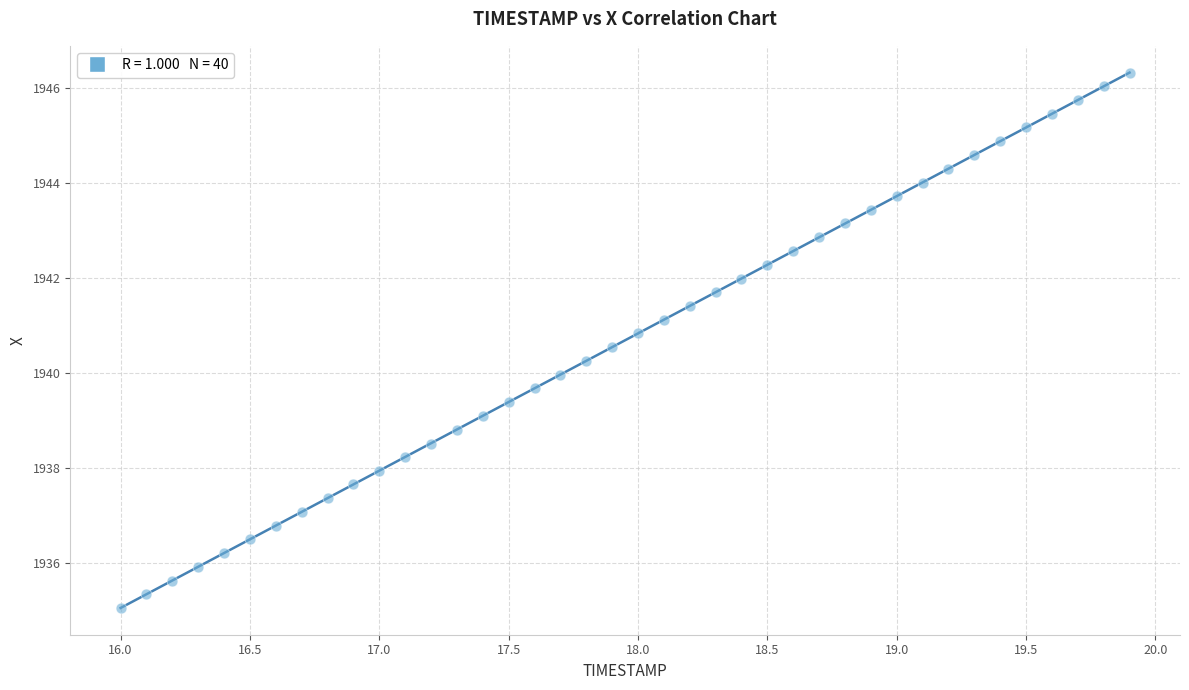

What is the range of X values (max minus min)?

3.9